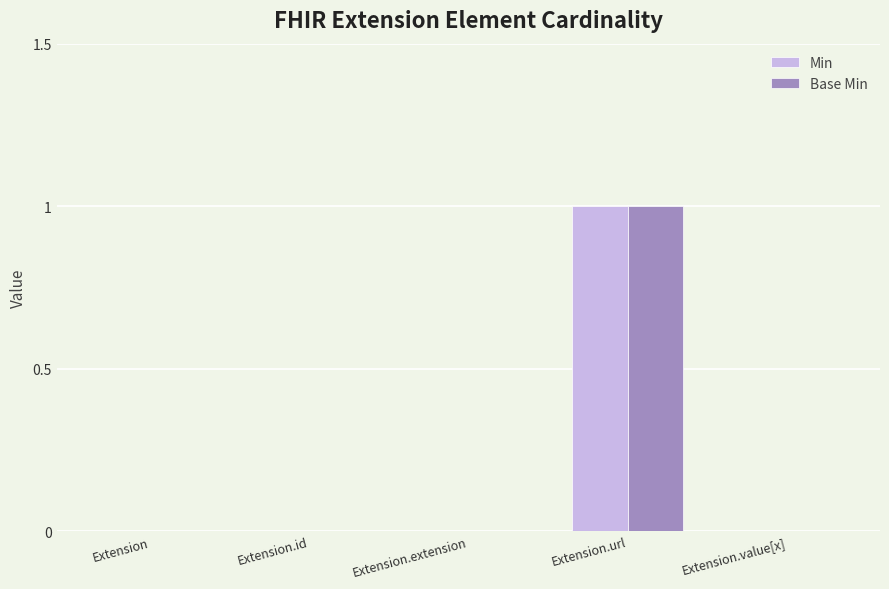

What are all the series names shown in the legend?

Min, Base Min